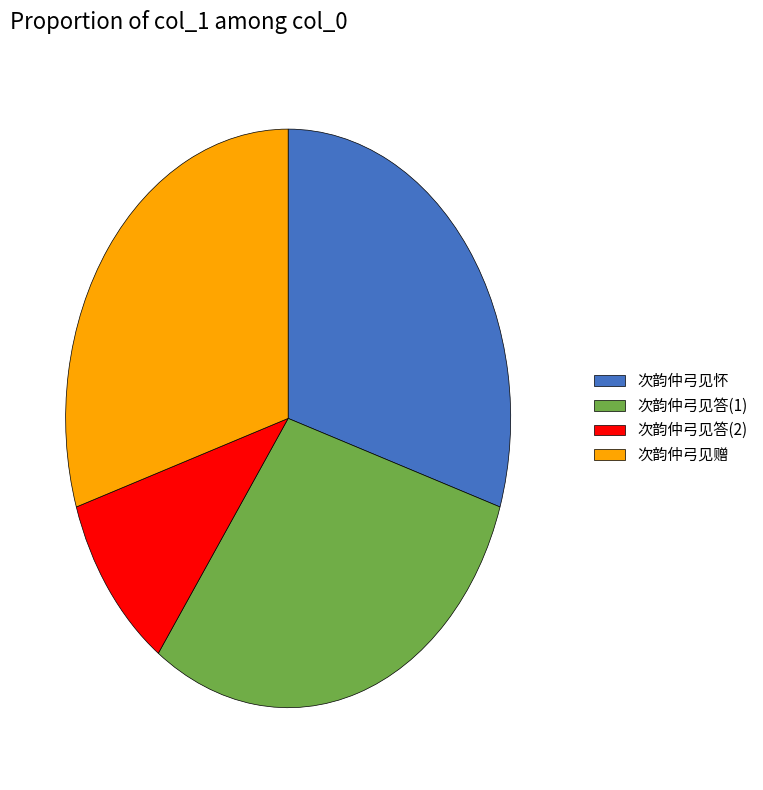

Is the sum of 次韵仲弓见怀 and 次韵仲弓见答(1) greater than half?

Yes